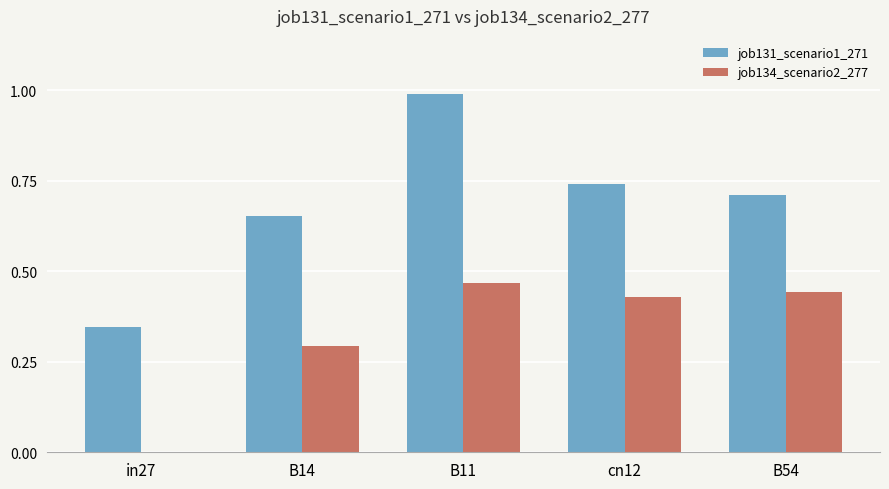

What are all the series names shown in the legend?

job131_scenario1_271, job134_scenario2_277